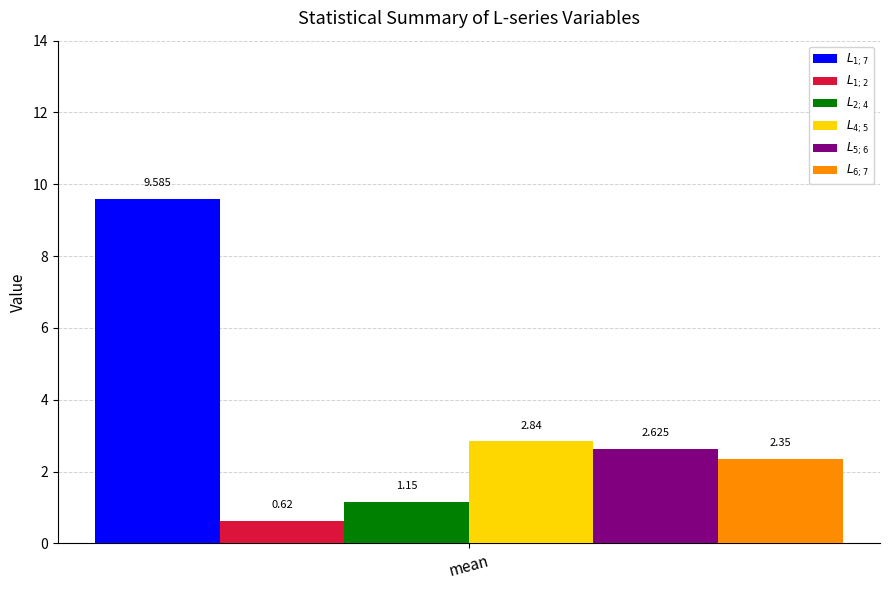

At mean, list the series in order from smallest to largest.

$L_{1;2}$, $L_{2;4}$, $L_{6;7}$, $L_{5;6}$, $L_{4;5}$, $L_{1;7}$